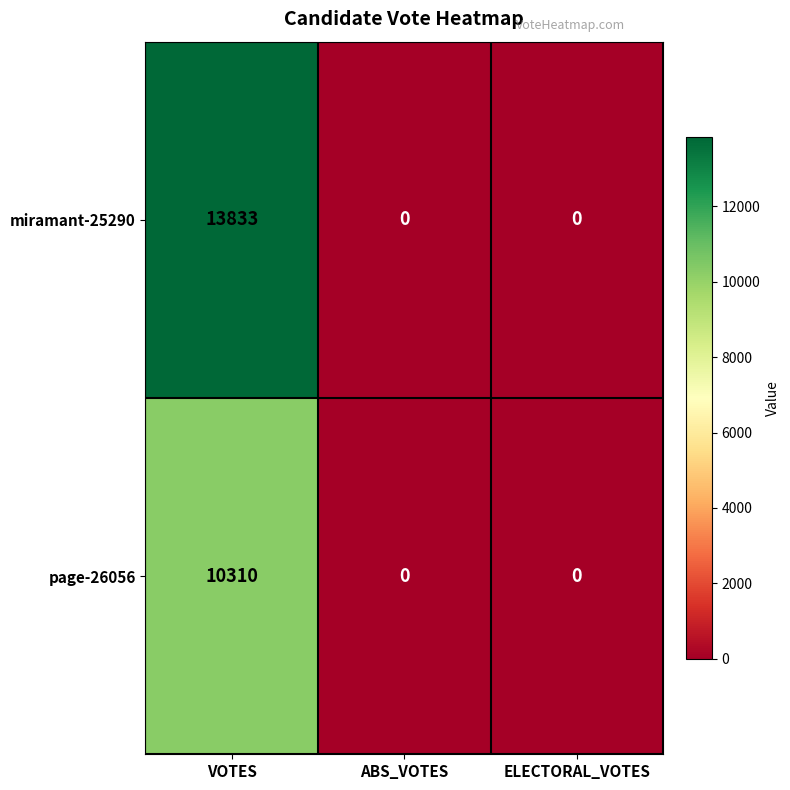

Which category has the highest value in the page-26056 series?

VOTES